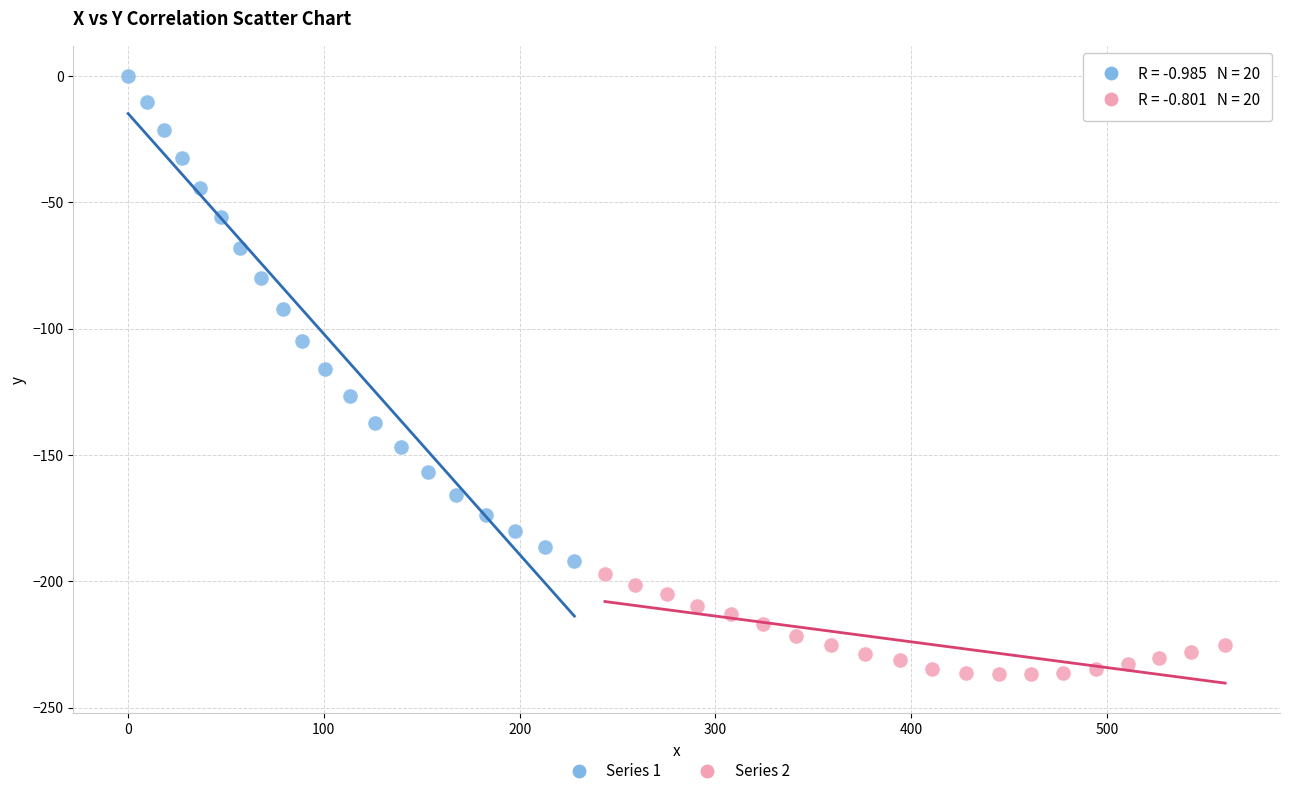

Which series contains the lowest Y value?

Series 2